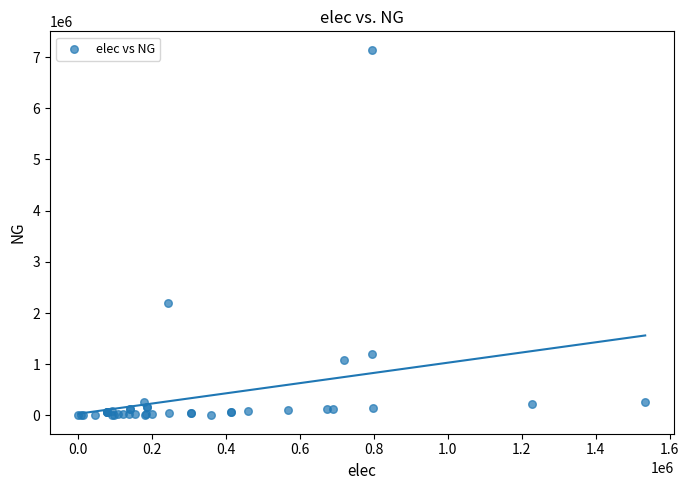

What Y value in the scatter plot is closest to 3572416?

2186916.7